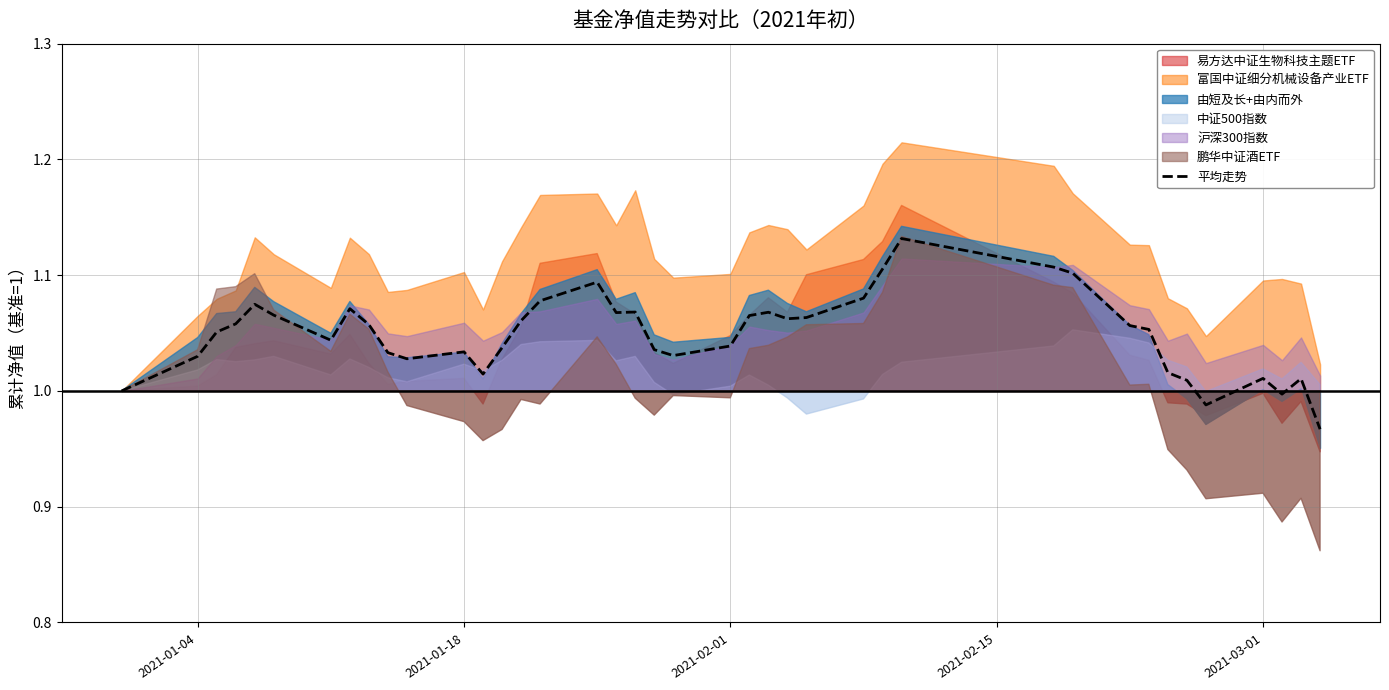

What is the ratio of the value at 2021-01-04 to the value at 2021-02-01?

1.0